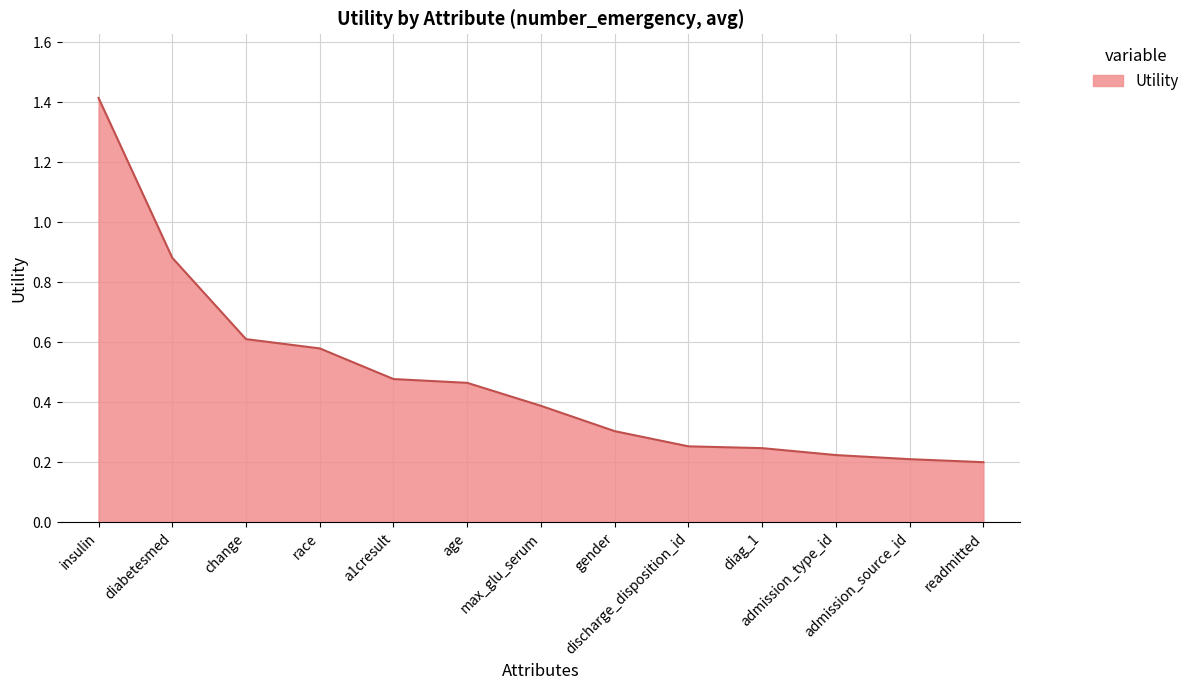

What is the greatest value displayed?

1.4